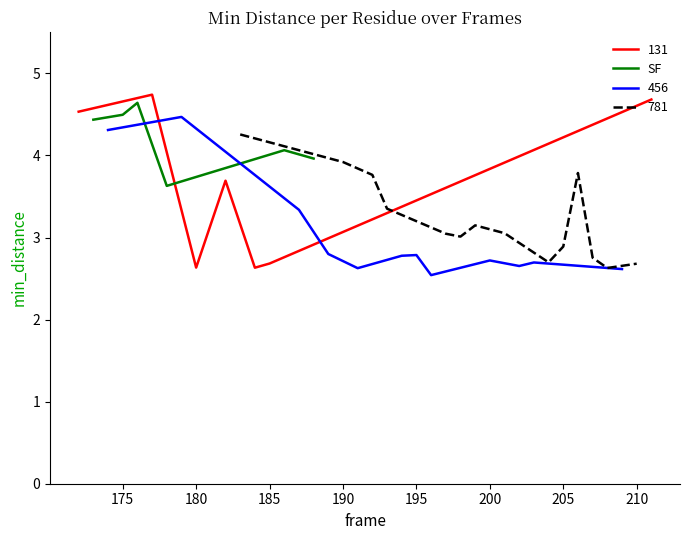

What is the lowest value of the SF series?

3.6